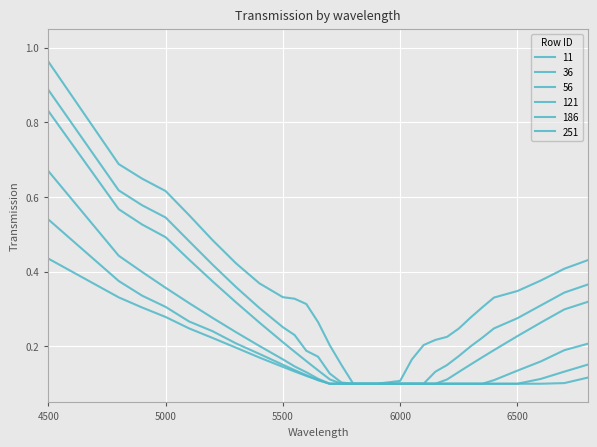

Does the chart have visible grid lines?

Yes